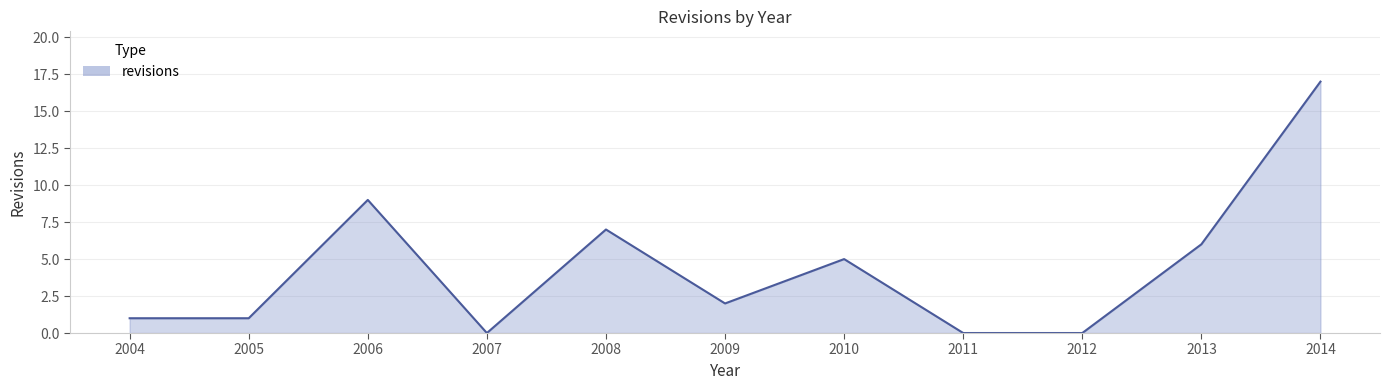

Where does the data first go above 2?

2006